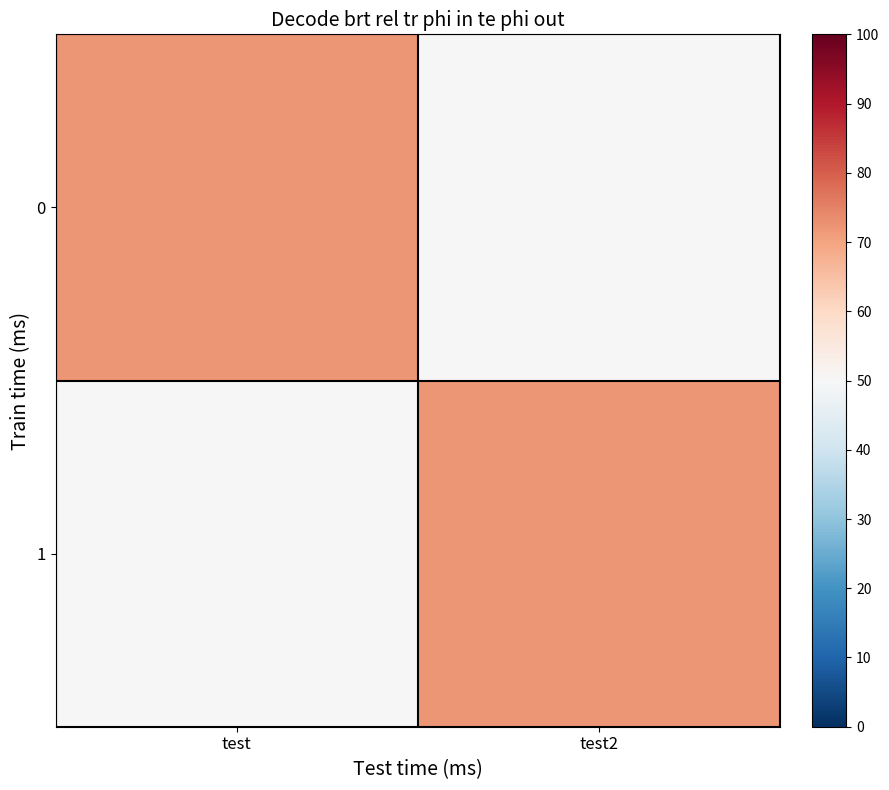

Reading left to right, transcribe all the data shown in this chart.

0: test=0.7	test2=0.5
1: test=0.5	test2=0.7